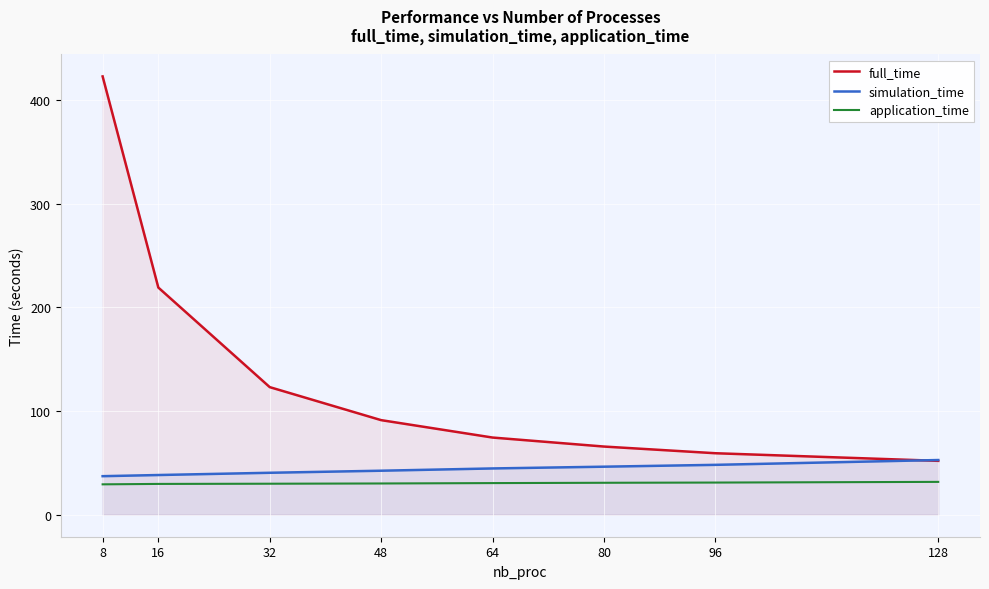

What is the spread (max minus min) of values at 96?

28.3